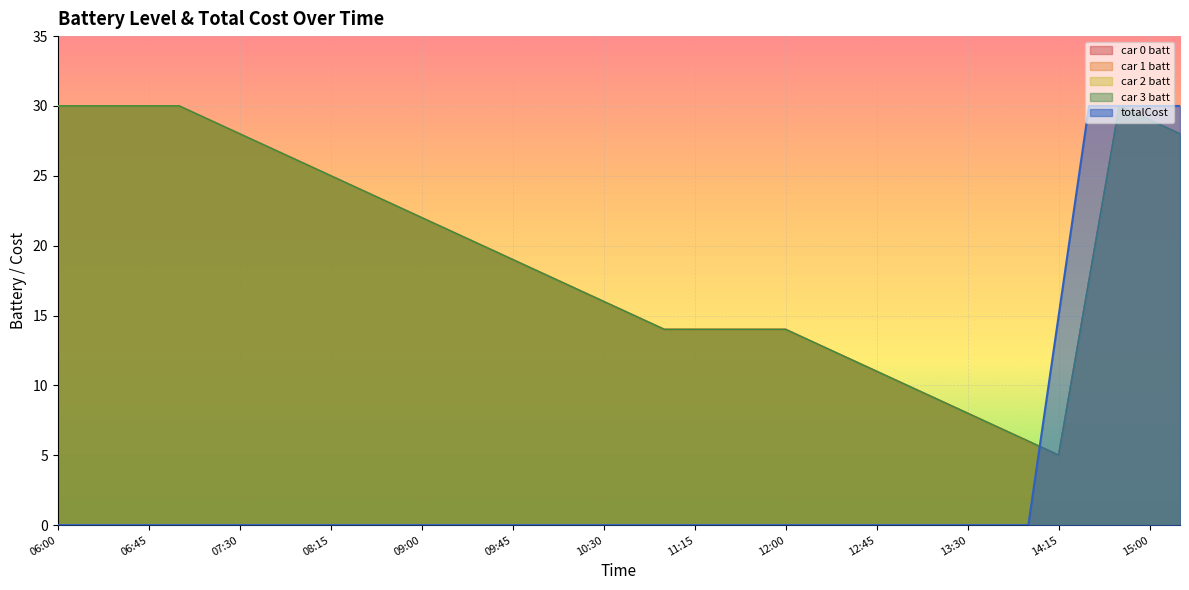

Which series has the widest spread of values?

totalCost